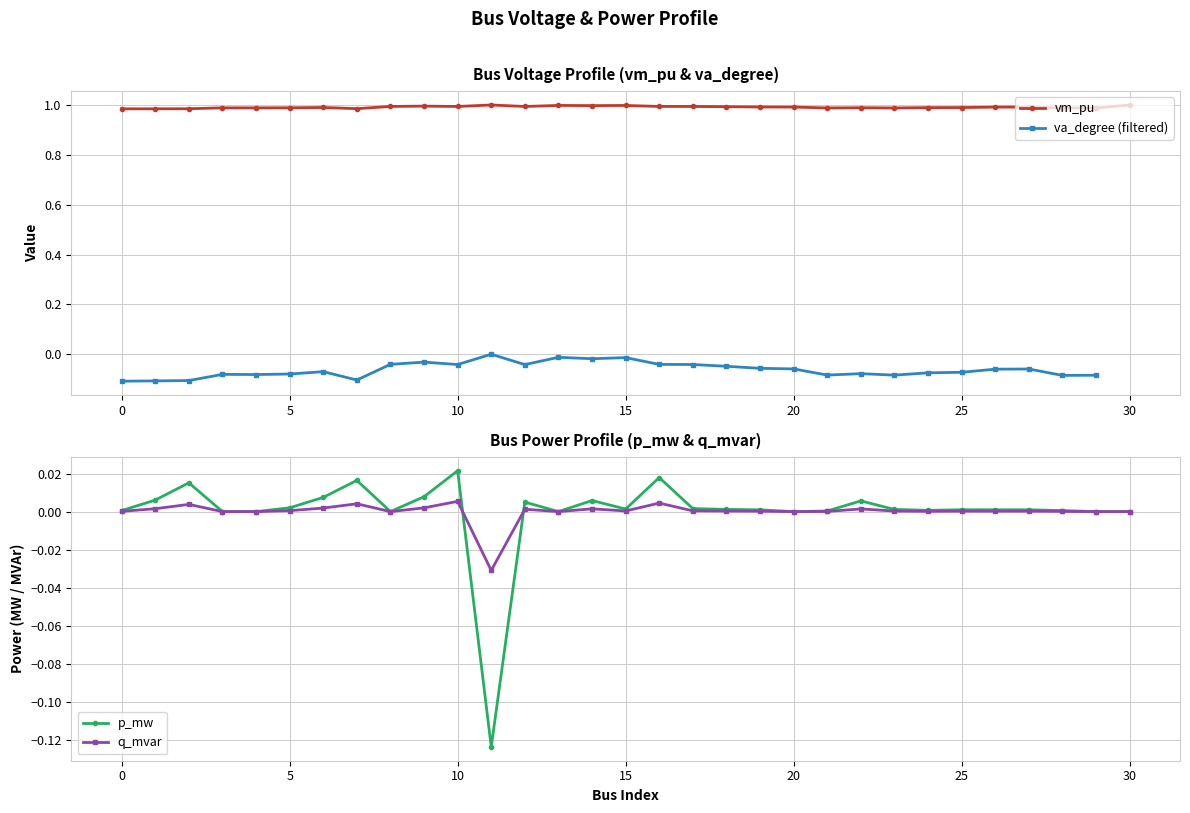

At which label does p_mw reach its peak?

10